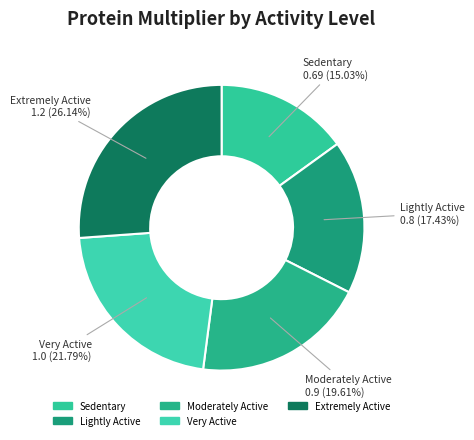

Is it true that Extremely Active is 26% of the pie?

True